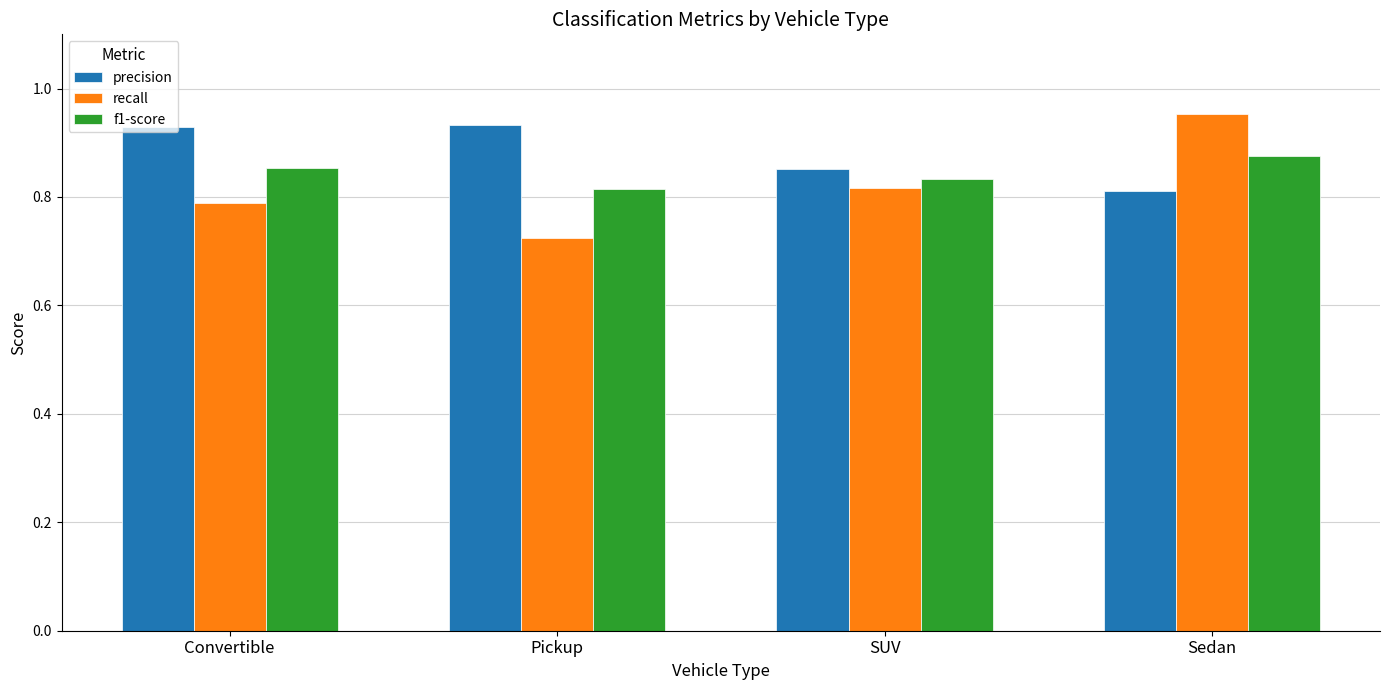

List the series in order of their overall mean, highest first.

precision, f1-score, recall